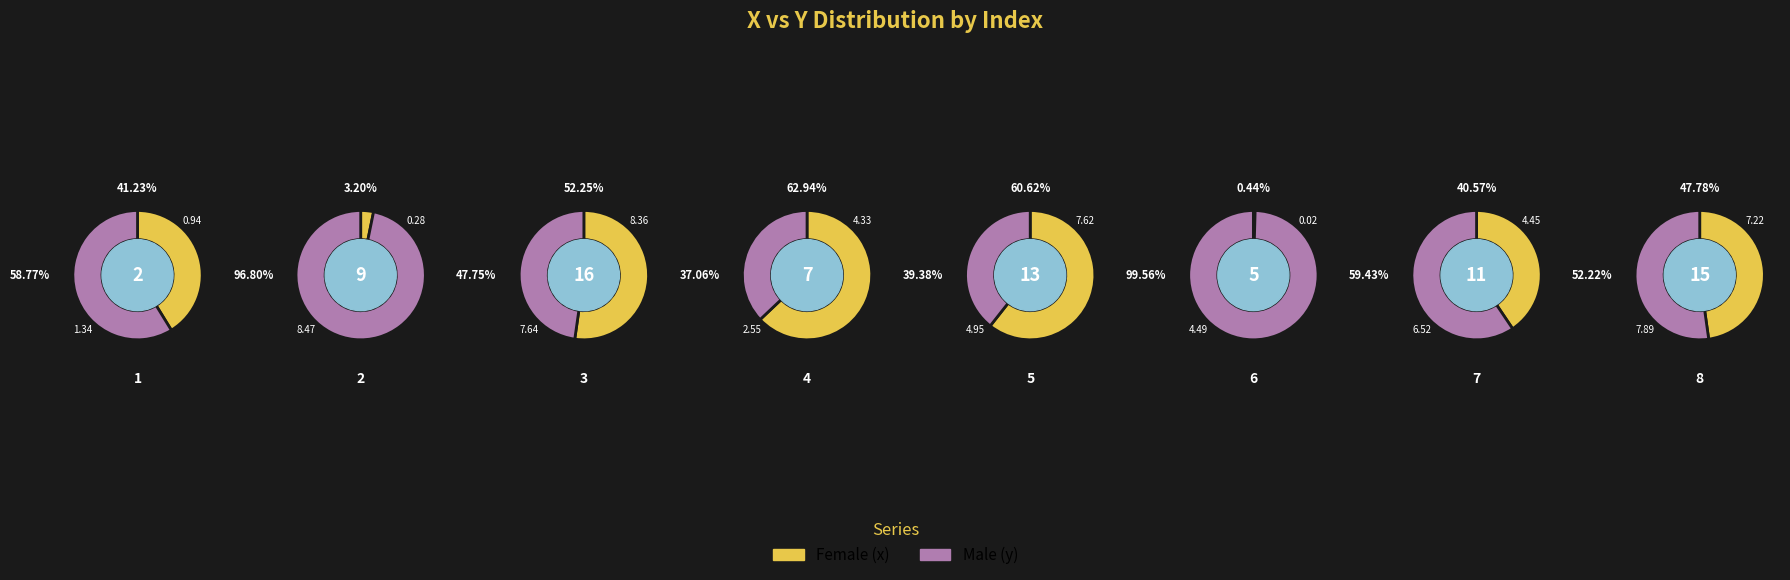

How many slices are in this pie chart?

8